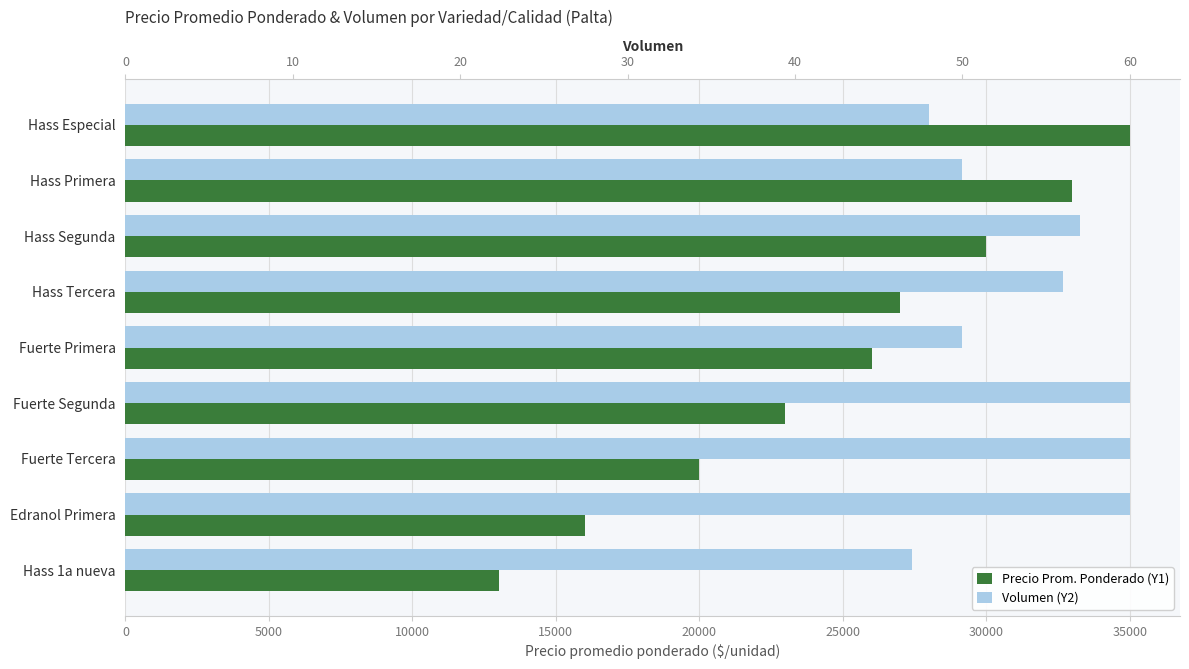

The Volumen (Y2) series shows 46386.4 at Fuerte Primera. True or false?

False